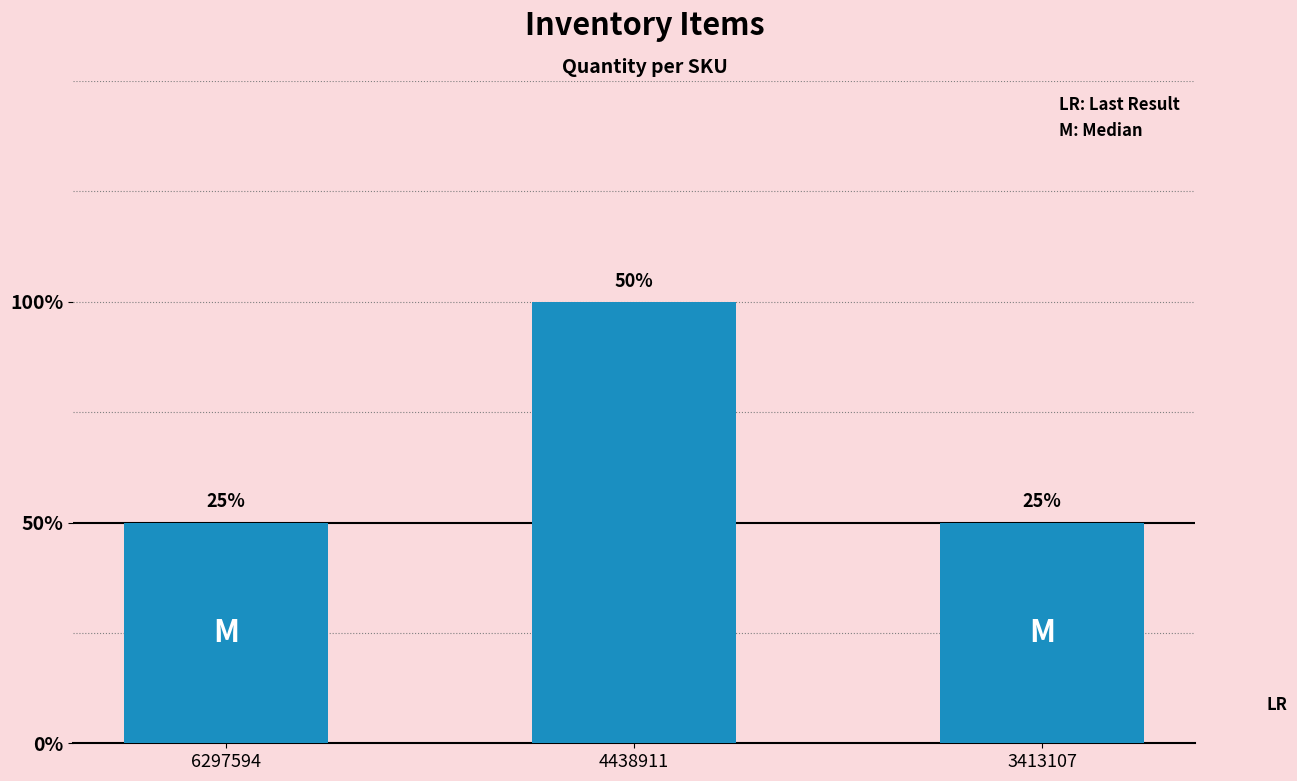

Reading left to right, extract all data points from this chart.

6297594=1	4438911=2	3413107=1